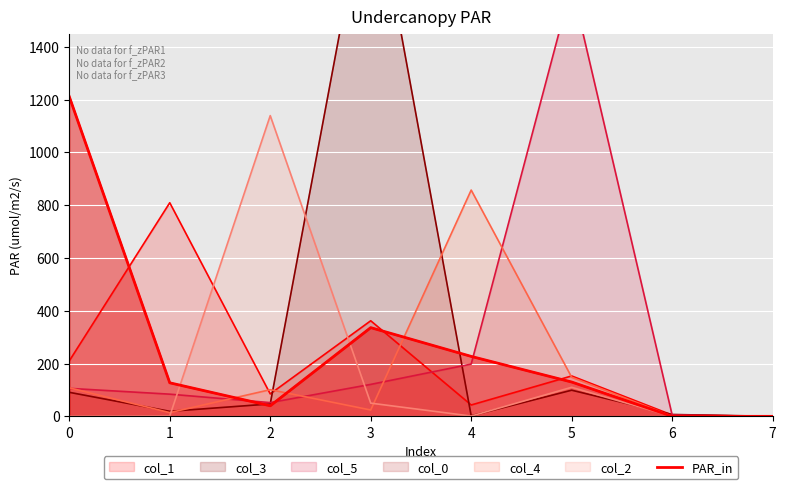

What is the difference between the maximum and second lowest values?

1211